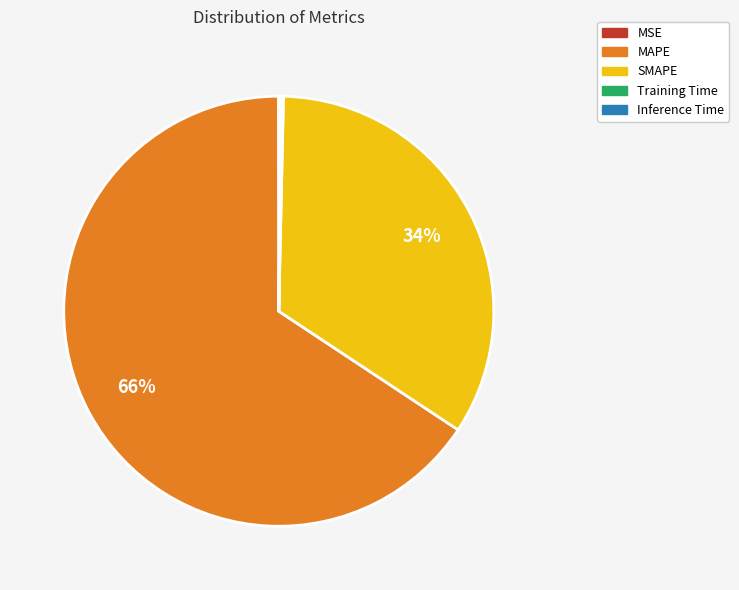

Which slice is the largest?

MAPE